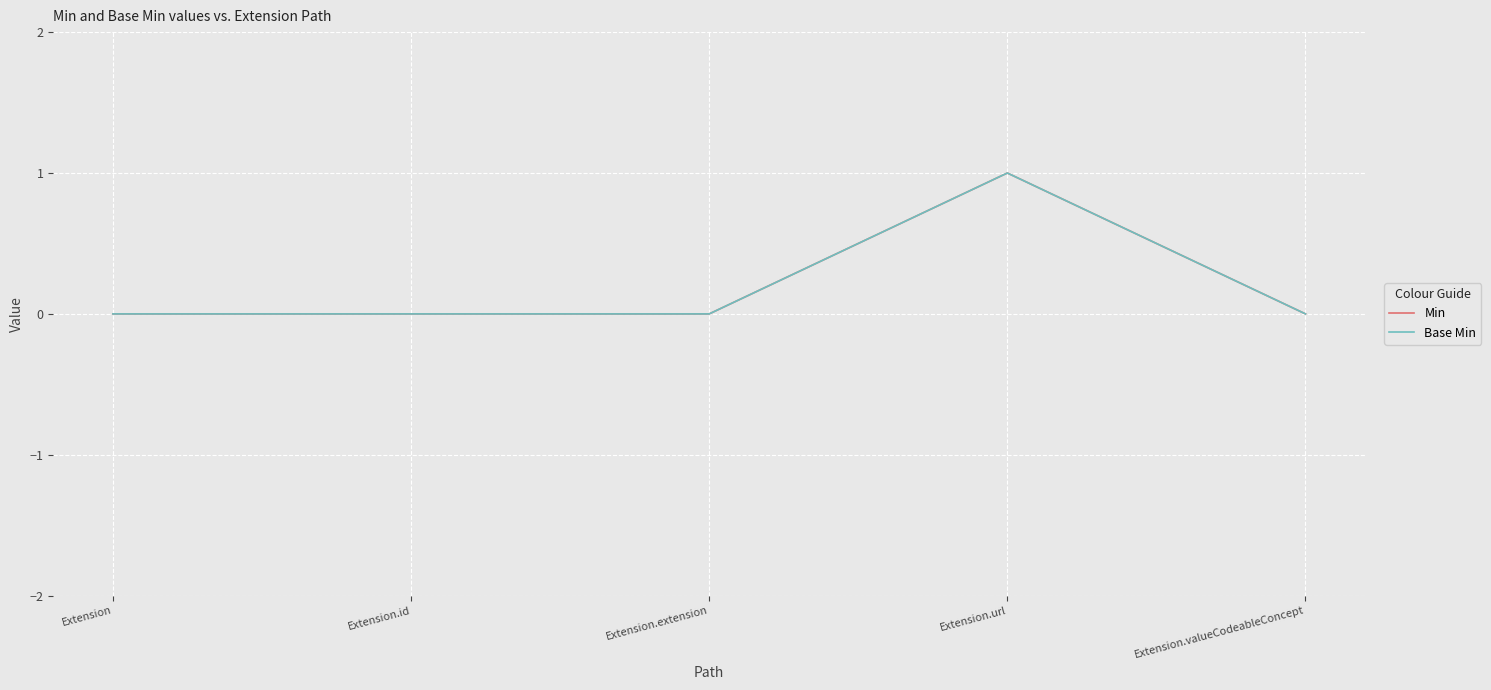

Which category has the lowest value in the Min series?

Extension